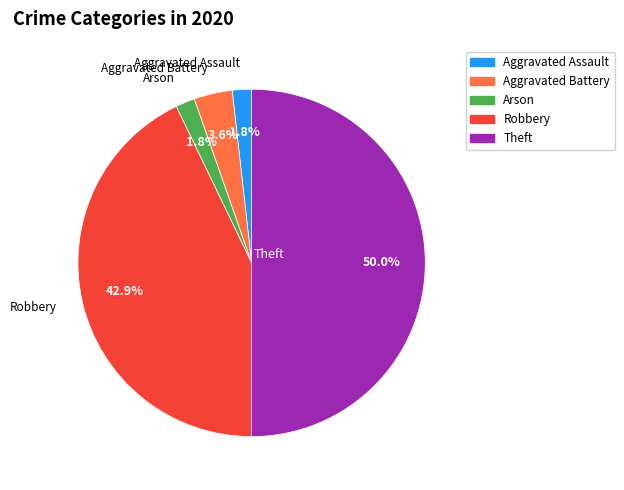

What percentage is the Robbery slice, to the nearest percent?

43%